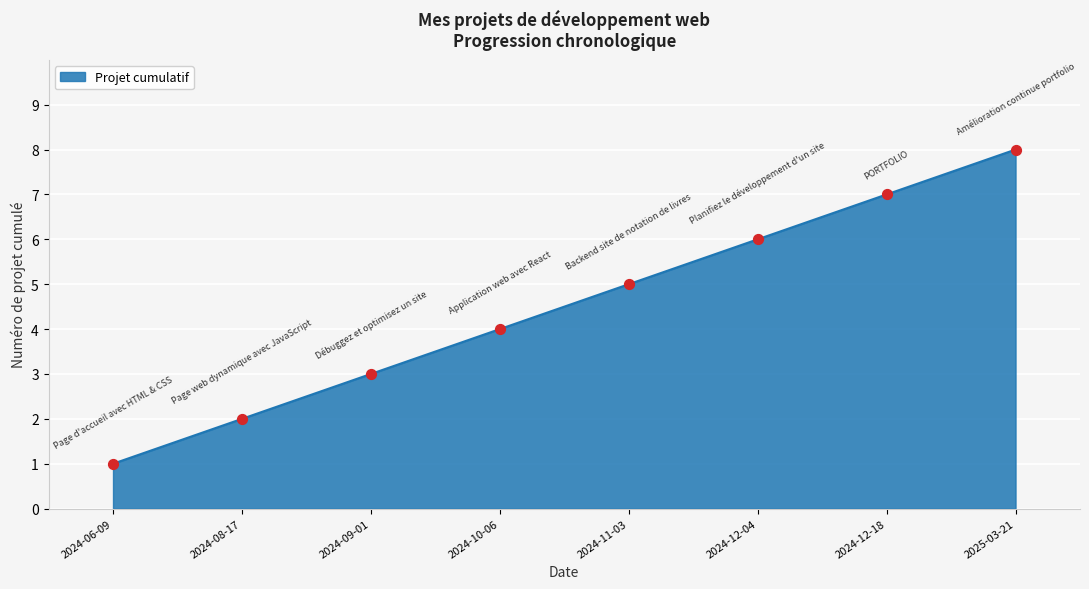

Between 2024-06-09 and 2024-08-17, which is larger?

2024-08-17